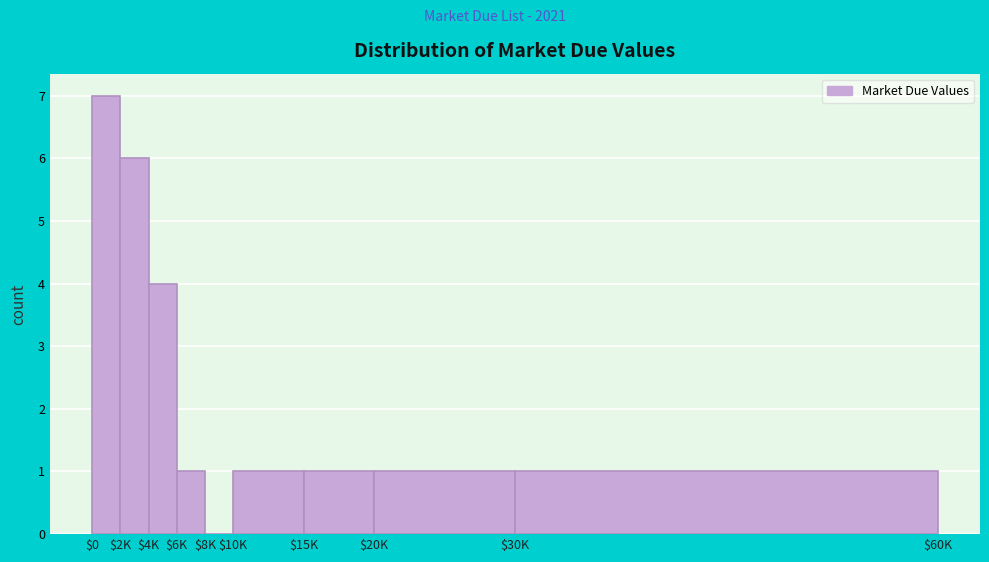

Is it true that the value at $8K is 5?

False